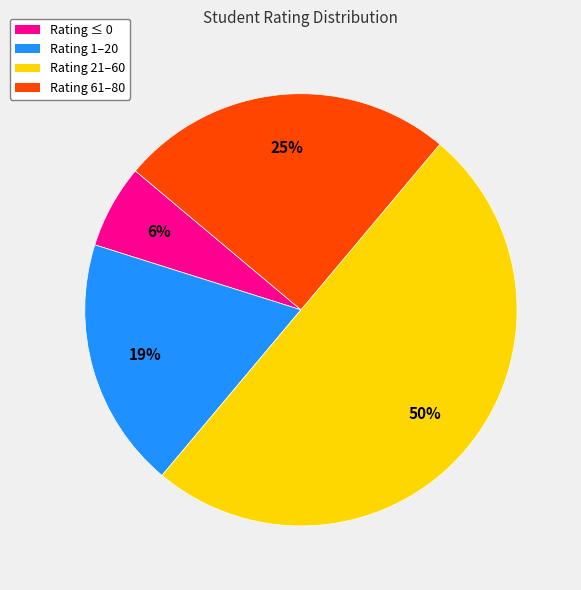

To the nearest percent, what is the average slice percentage?

25%